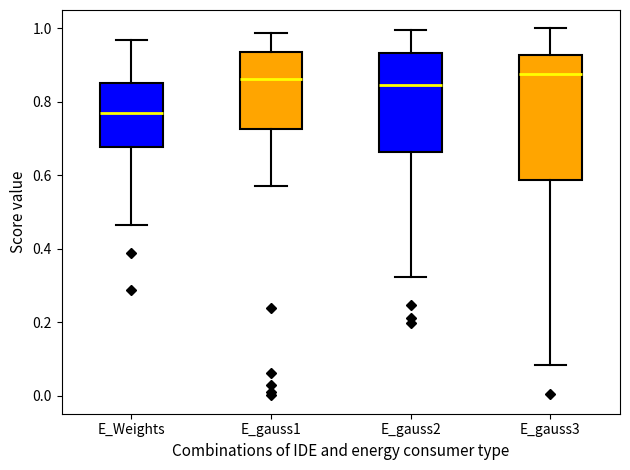

Where does the lower whisker of the box for E_gauss1 end on the y-axis? The values are not printed on the chart, so give them approximately, as read against the axis.

0.58